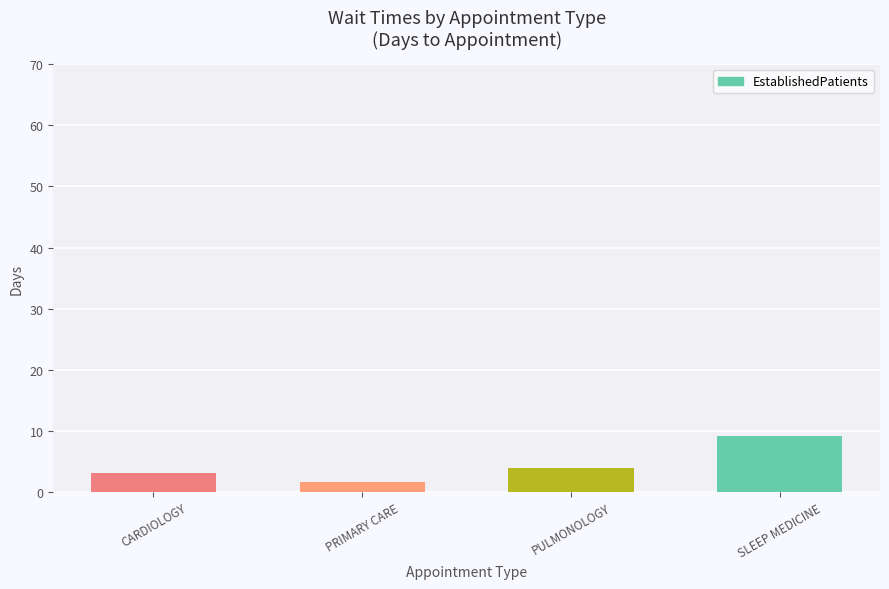

What is the difference between the values at PULMONOLOGY and PRIMARY CARE?

2.4